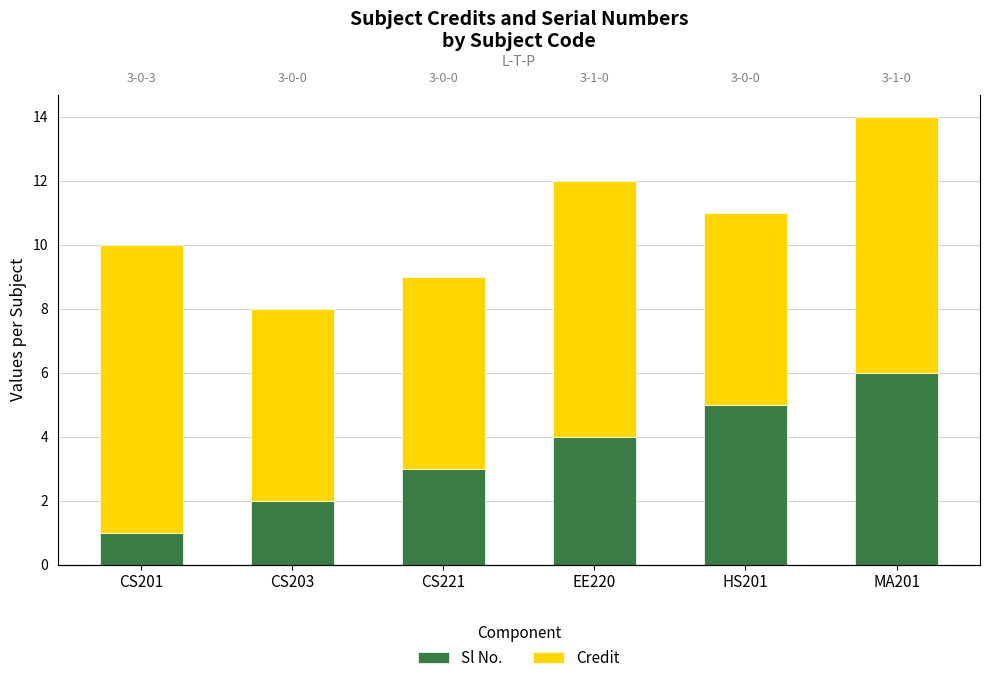

Read the Credit value at EE220.

8